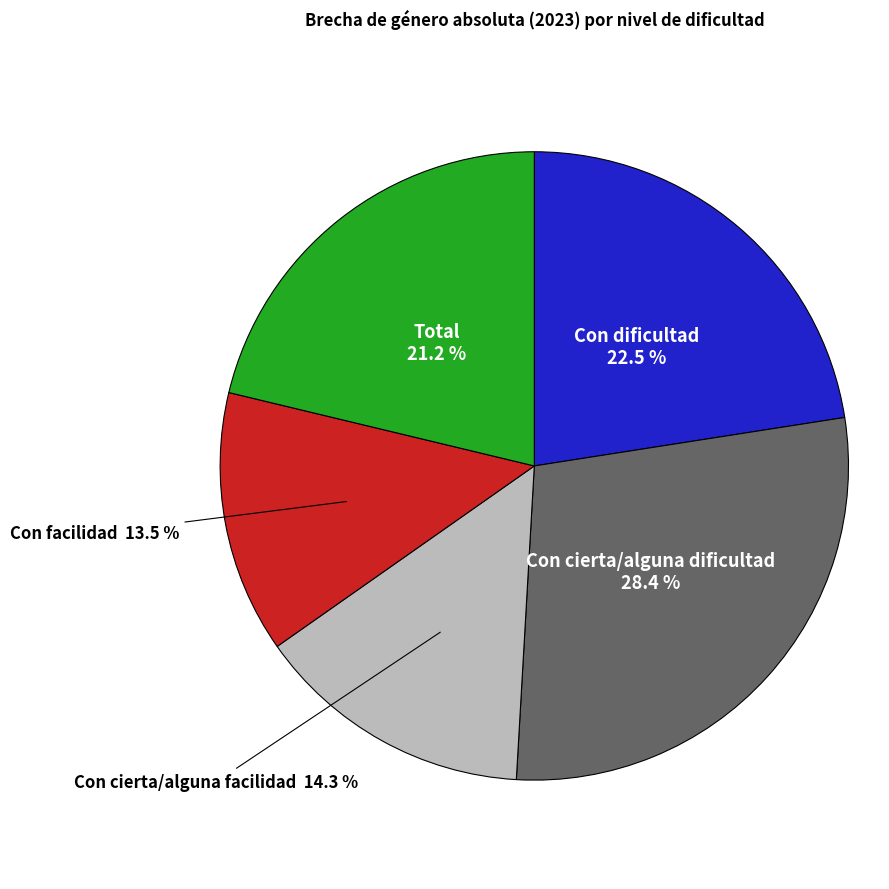

Does any single category account for the majority?

No